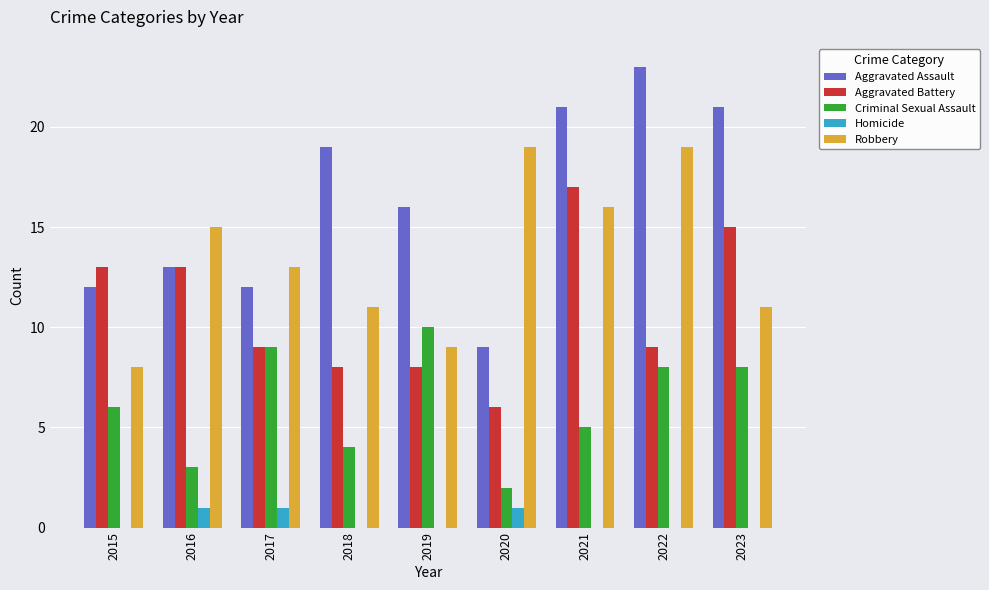

How many groups of bars are there?

9